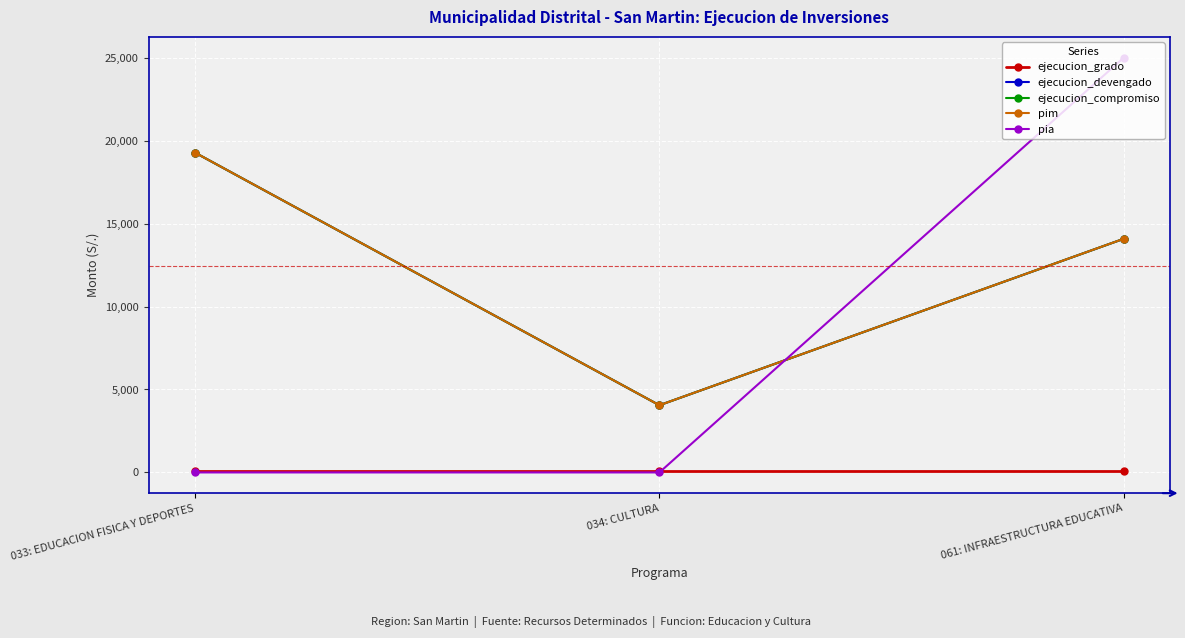

Is this an area chart (filled region under the line)?

No